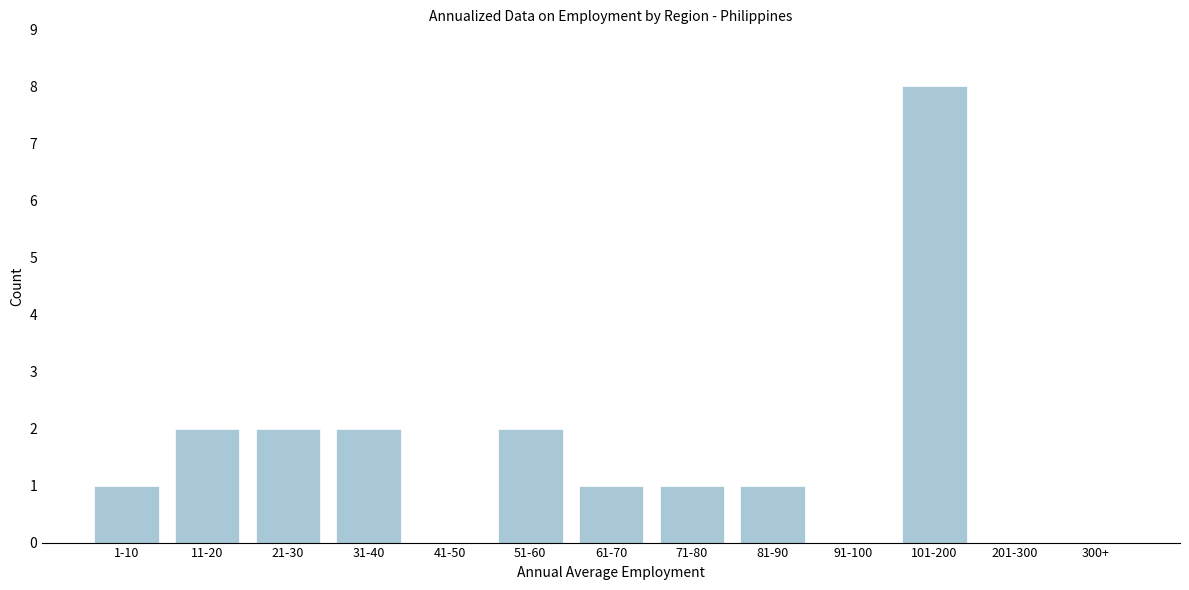

Reading left to right, extract all data points from this chart.

1-10=1	11-20=2	21-30=2	31-40=2	41-50=0	51-60=2	61-70=1	71-80=1	81-90=1	91-100=0	101-200=8	201-300=0	300+=0